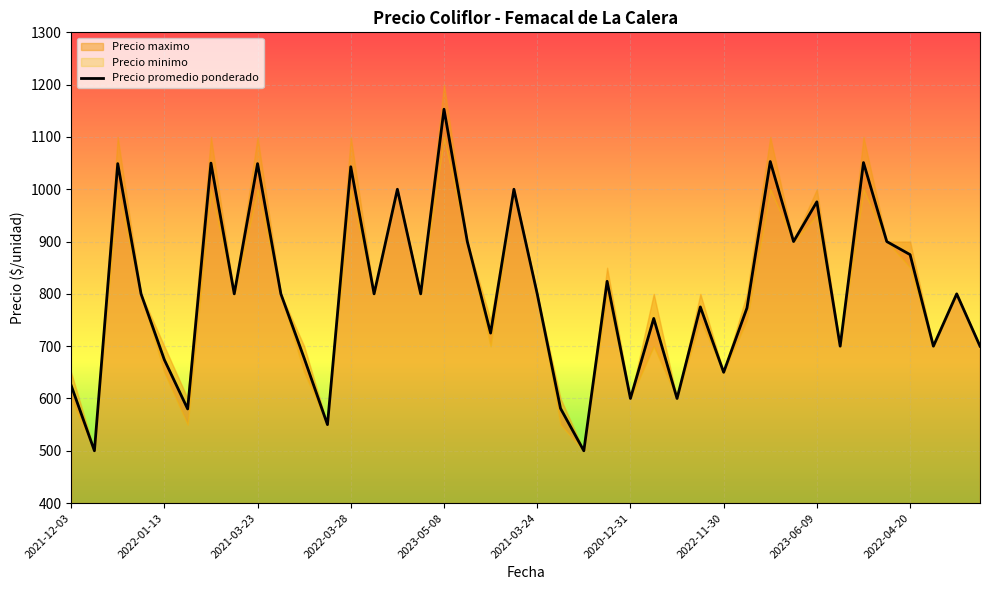

What is the spread (max minus min) of values at 2021-09-29?

50